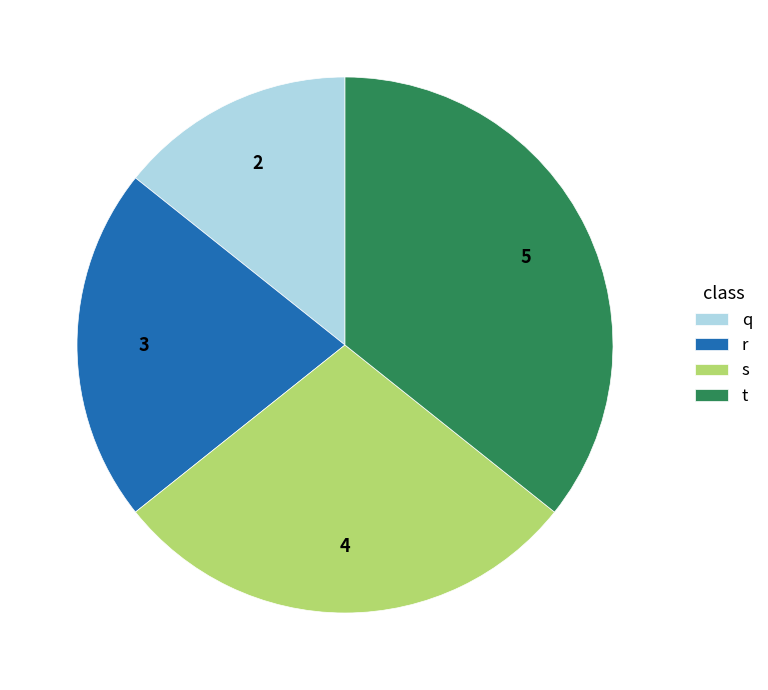

Rank the categories by value from highest to lowest.

t, s, r, q